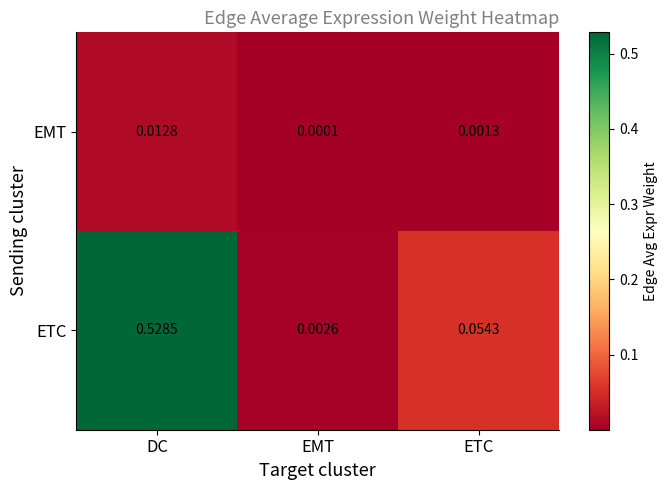

Which series has the largest range (max minus min)?

ETC